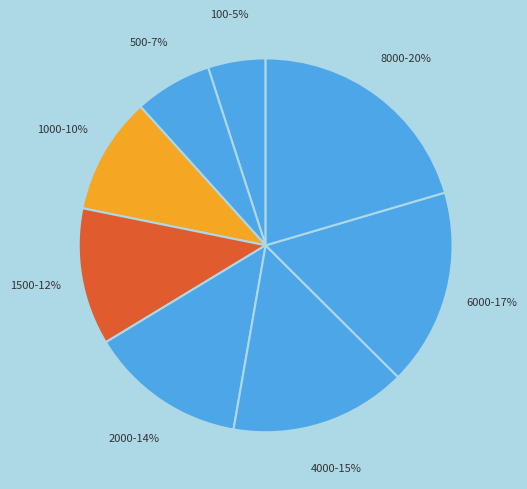

To the nearest percent, what portion does 100-5% represent?

5%